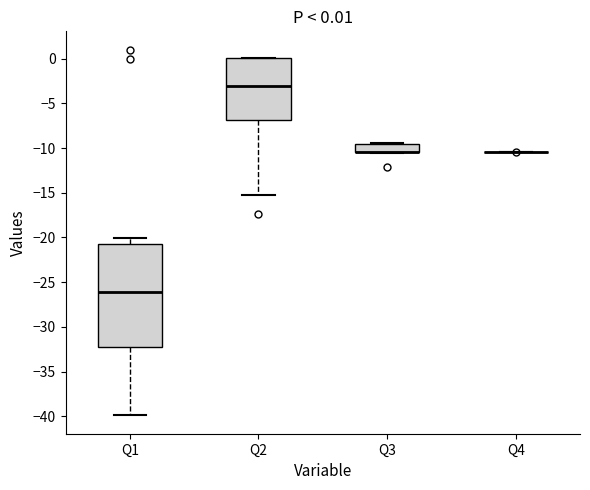

Comparing the boxes themselves (not the whiskers), which one is the tallest?

Q1